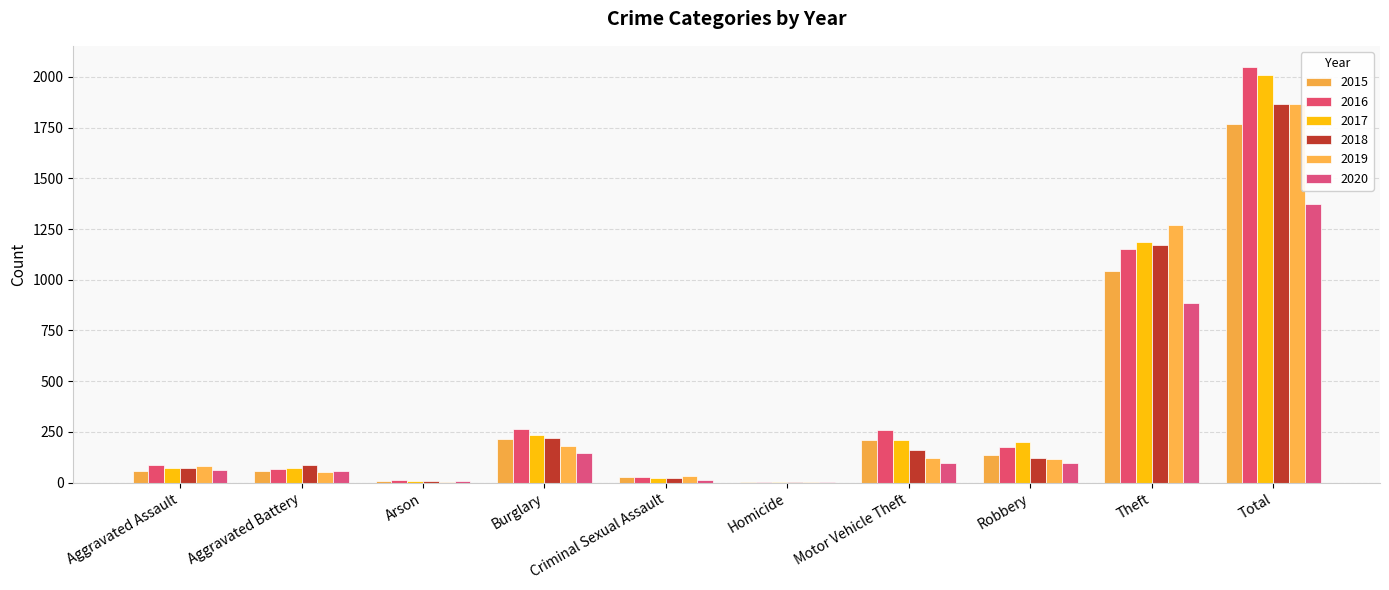

Rank the series by their maximum value, from highest to lowest.

2016, 2017, 2019, 2018, 2015, 2020